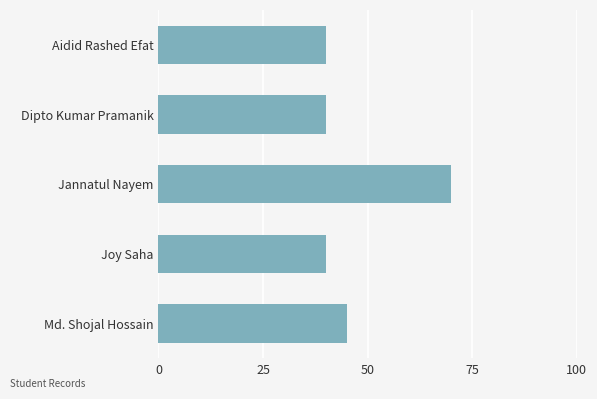

What is the average value?

47